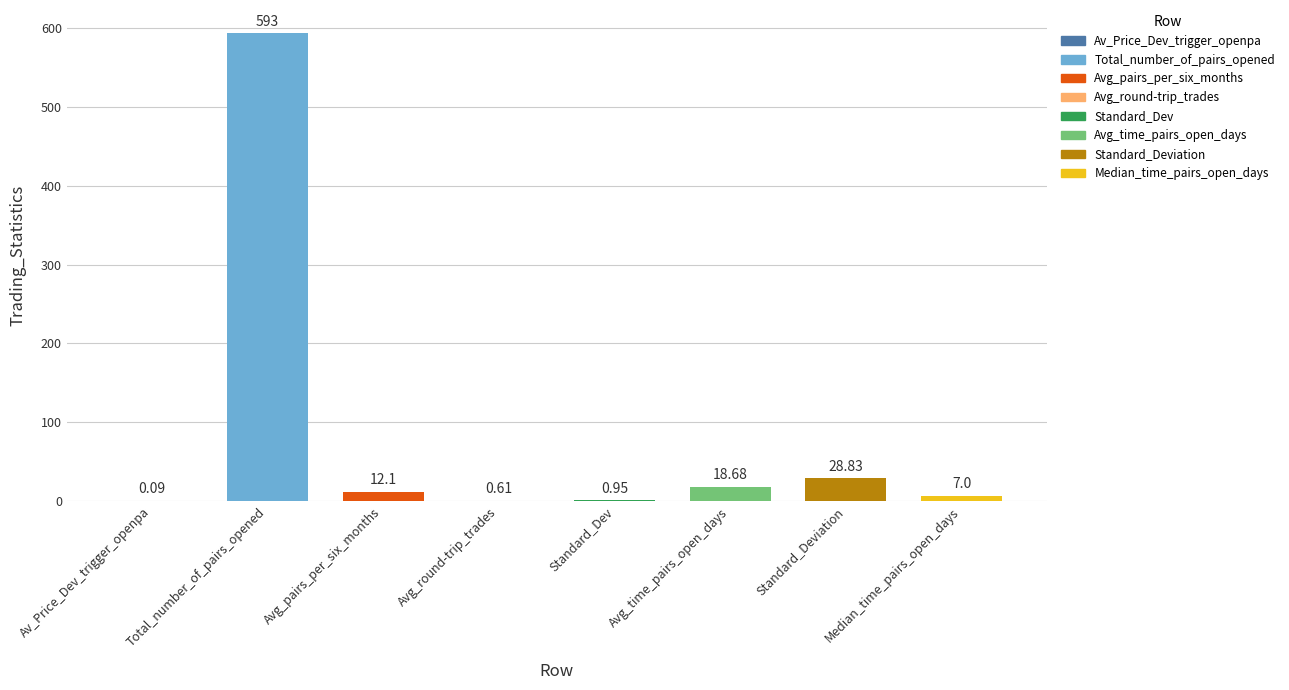

What is the difference between the values at Avg_round-trip_trades and Av_Price_Dev_trigger_openpa?

0.5